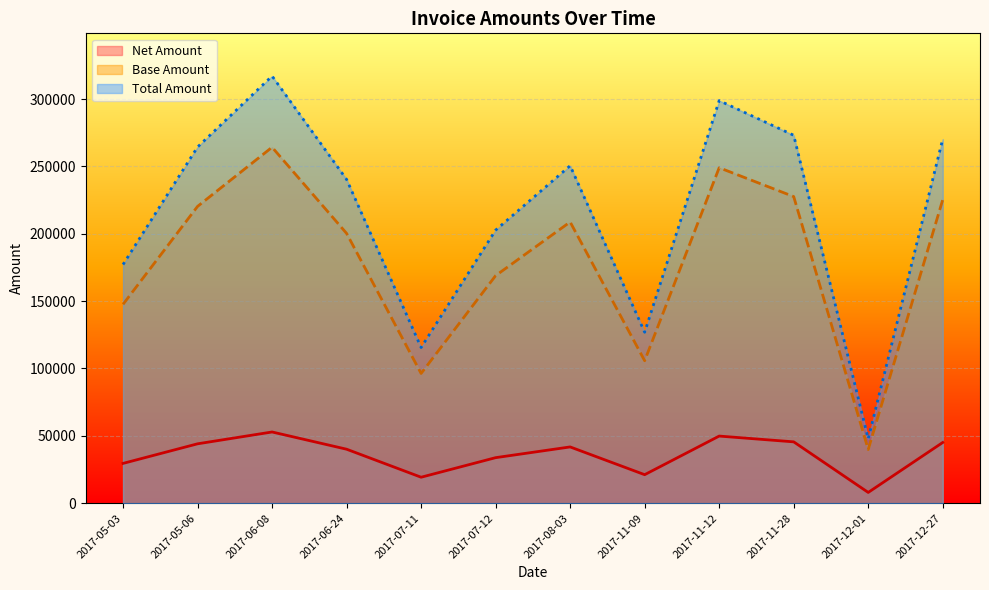

Reading left to right, what are all the values shown in this chart?

Net Amount: 2017-05-06=44062.8	2017-05-03=29522.2	2017-06-24=40054.8	2017-06-08=52846.6	2017-07-11=19257.6	2017-07-12=33782.2	2017-08-03=41749.8	2017-11-09=21145.0	2017-11-12=49806.2	2017-11-28=45517.4	2017-12-01=7964.6	2017-12-27=45049.4
Base Amount: 2017-05-06=220314.0	2017-05-03=147611.0	2017-06-24=200274.0	2017-06-08=264233.0	2017-07-11=96288.0	2017-07-12=168911.0	2017-08-03=208749.0	2017-11-09=105725.0	2017-11-12=249031.0	2017-11-28=227587.0	2017-12-01=39823.0	2017-12-27=225247.0
Total Amount: 2017-05-06=264377.0	2017-05-03=177133.0	2017-06-24=240329.0	2017-06-08=317080.0	2017-07-11=115546.0	2017-07-12=202693.0	2017-08-03=250499.0	2017-11-09=126870.0	2017-11-12=298837.0	2017-11-28=273104.0	2017-12-01=47787.6	2017-12-27=270296.0